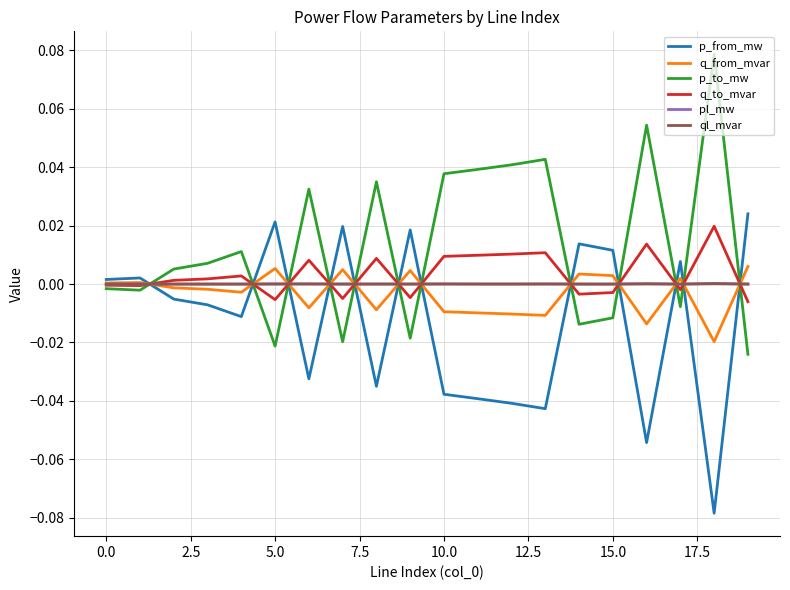

Does the chart display data point markers on the line(s)?

No